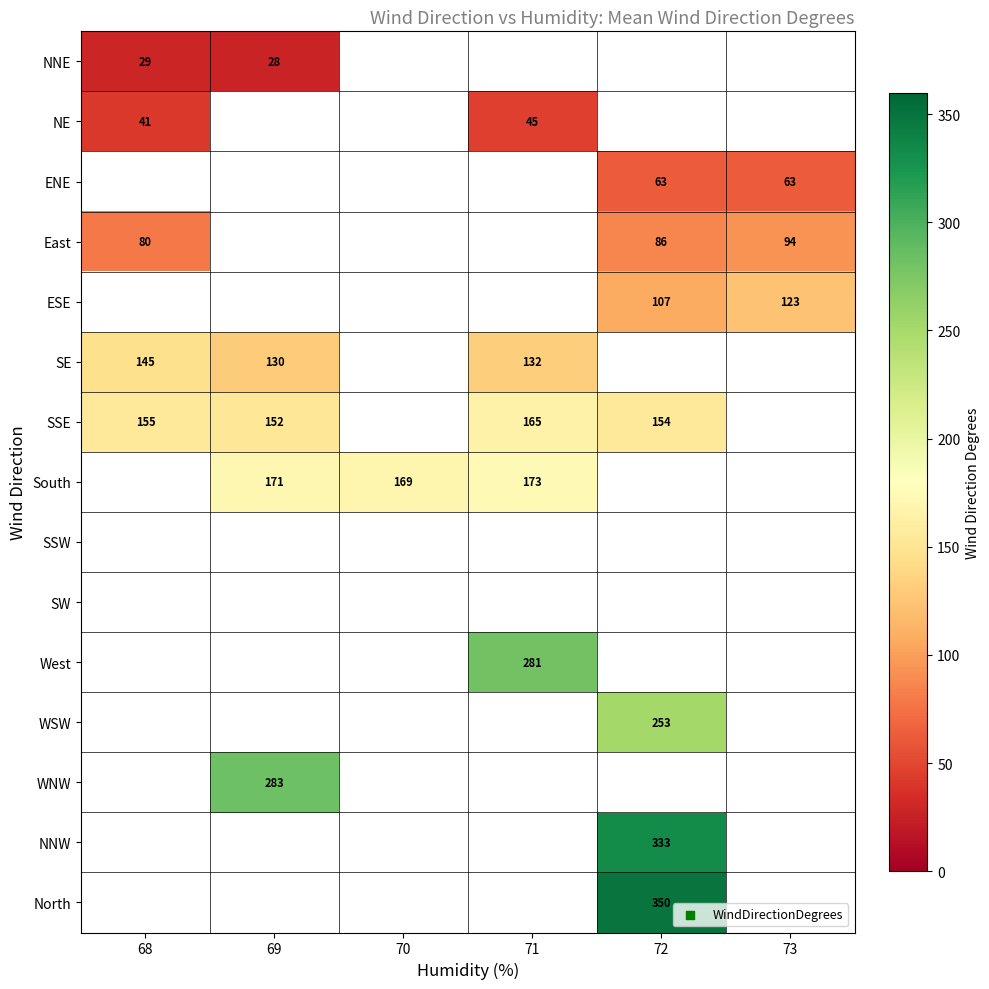

Is the value of ESE at 73 greater than the value of South at 69?

No